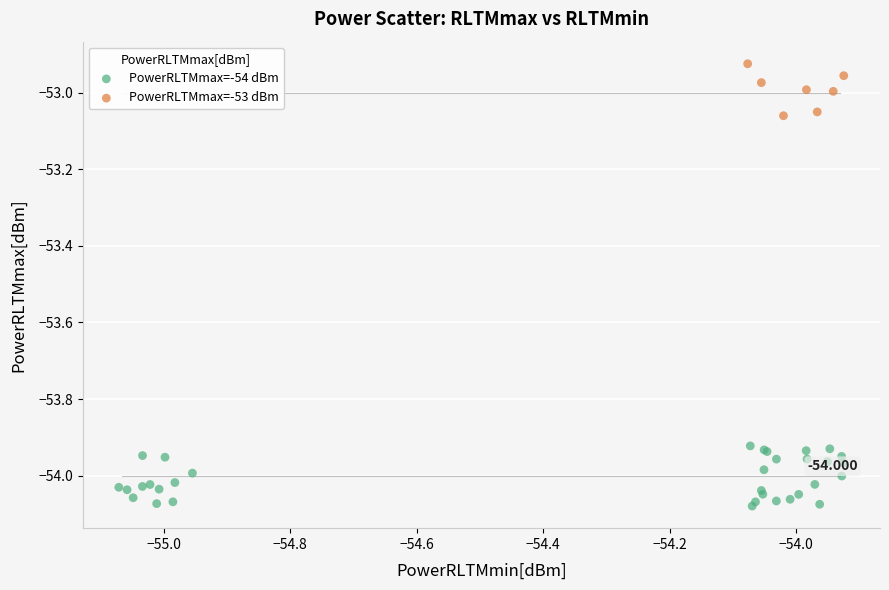

What are all the series names shown in the legend?

PowerRLTMmax=-54 dBm, PowerRLTMmax=-53 dBm